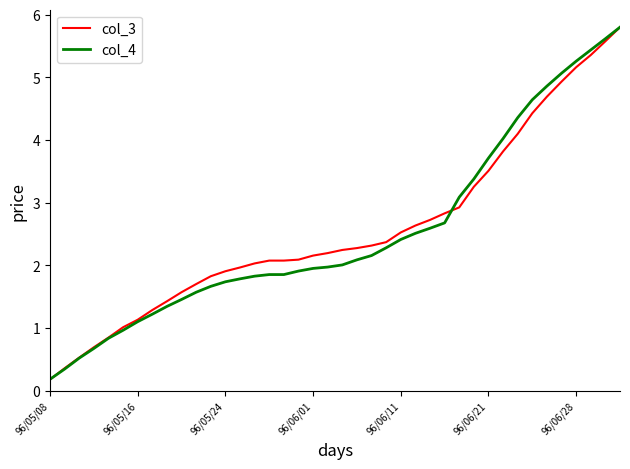

What is the maximum value shown in the chart?

5.8